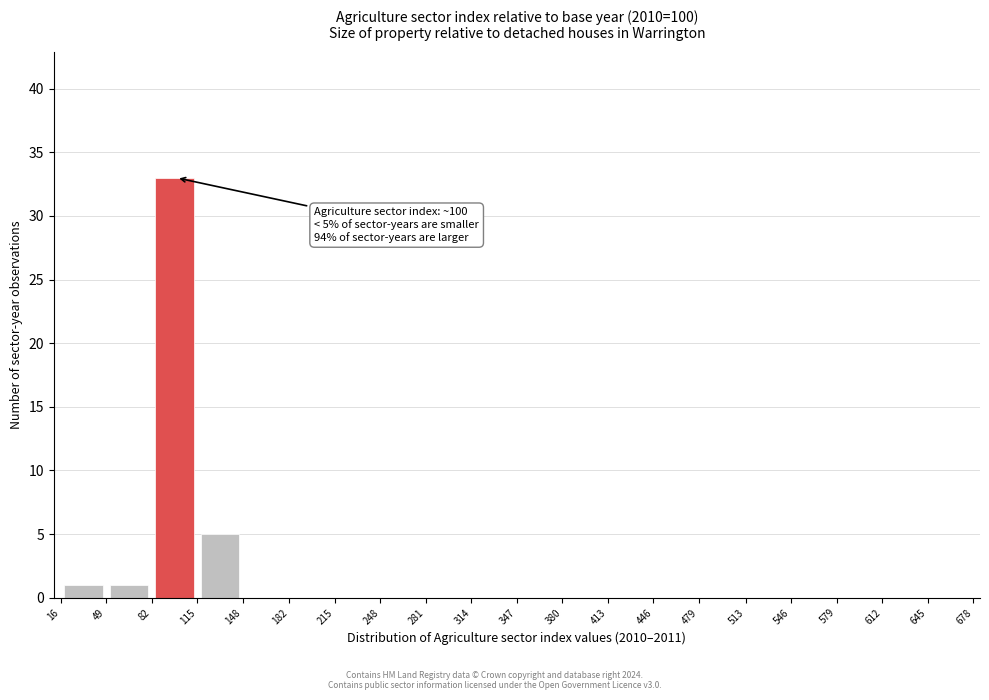

Over which range of the x-axis is the bar tallest?

82 to 115